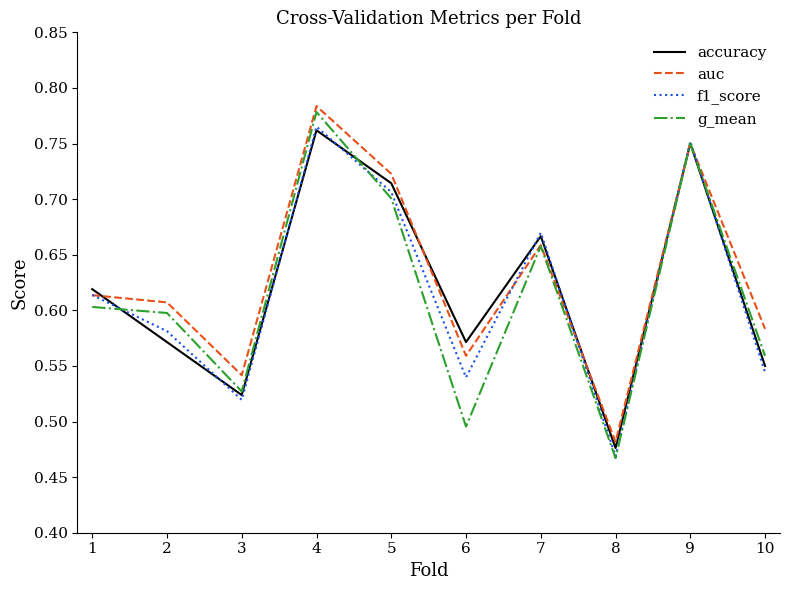

How many interior local valleys does the f1_score series have?

3